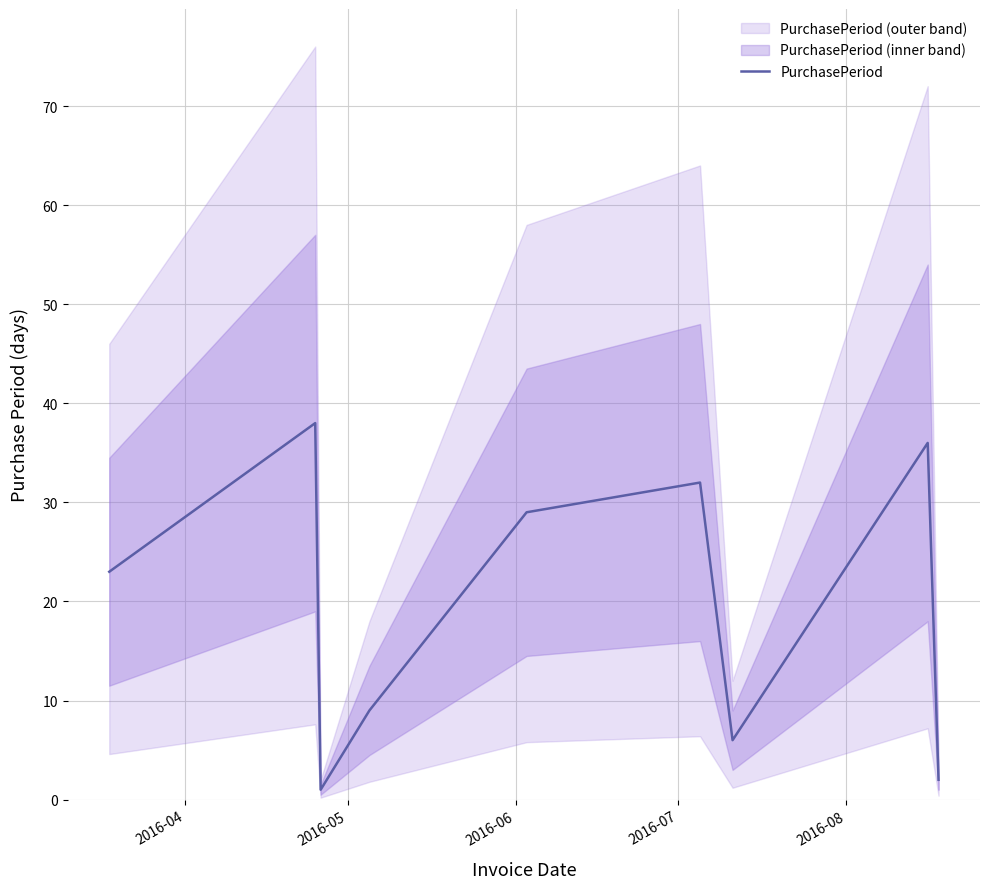

True or false: the data has more than 0 interior local peaks.

True